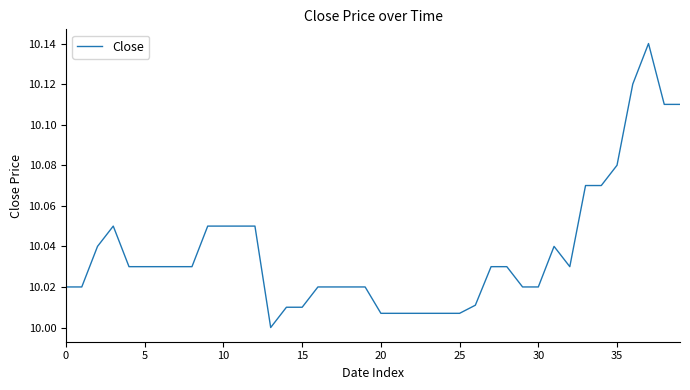

What is the minimum value shown in the chart?

10.0